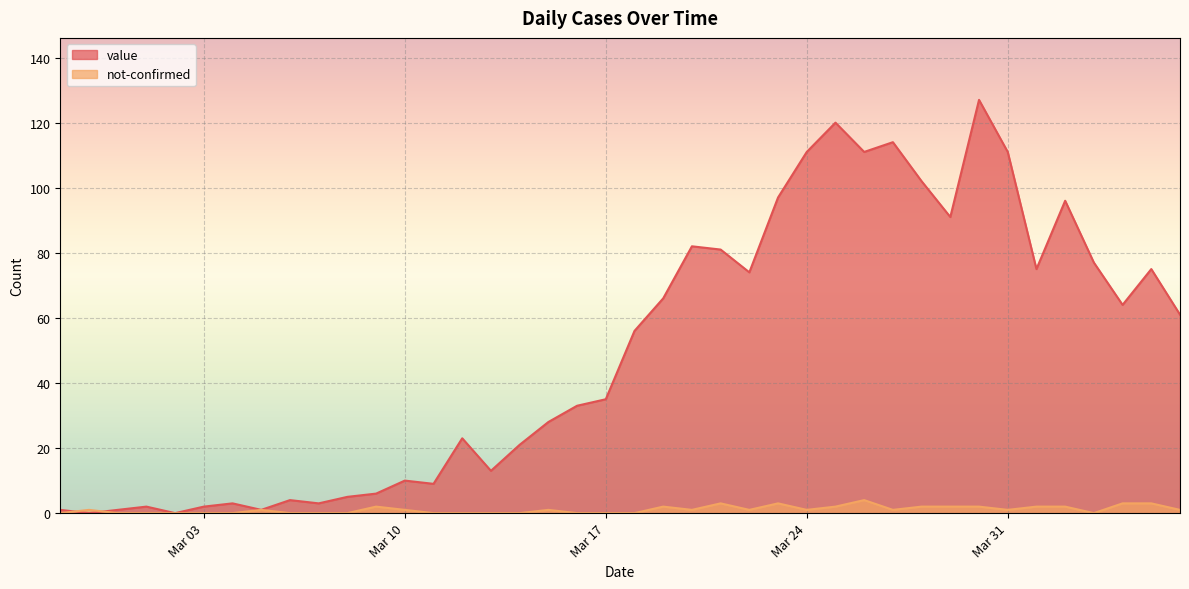

Rank the series at 2020-03-02 from lowest to highest value.

value, not-confirmed